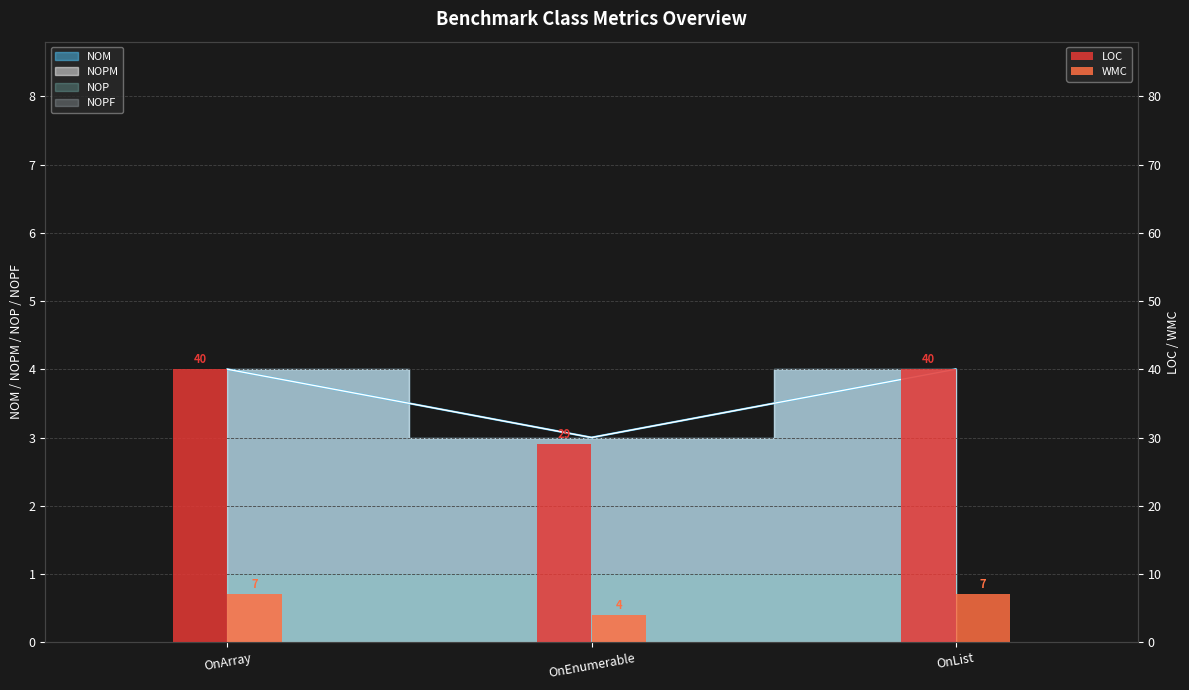

Where is WMC nearest to the value 5?

OnEnumerable